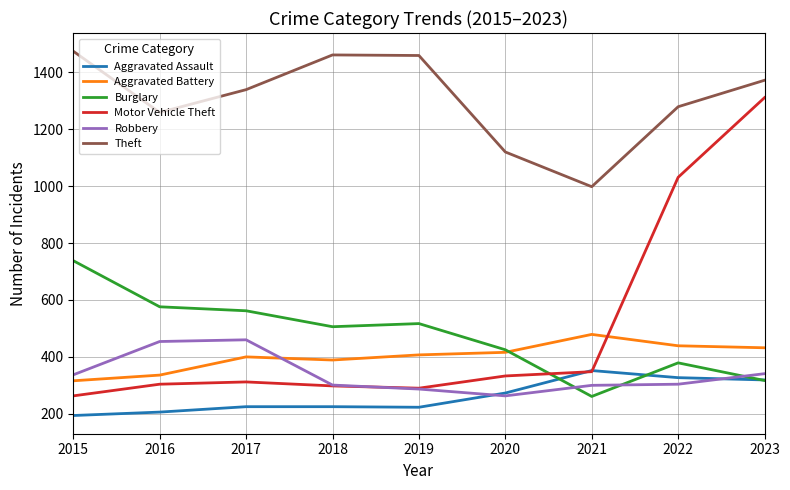

At which label does Robbery first exceed 304?

2015